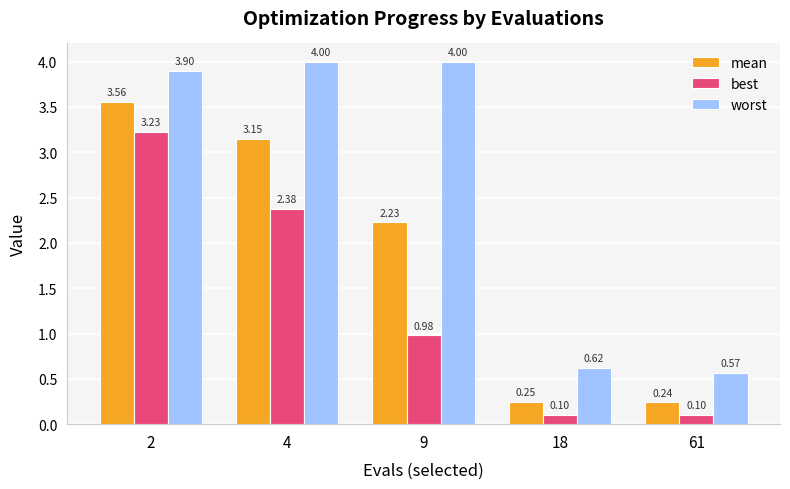

List the series in order of their overall mean, highest first.

worst, mean, best